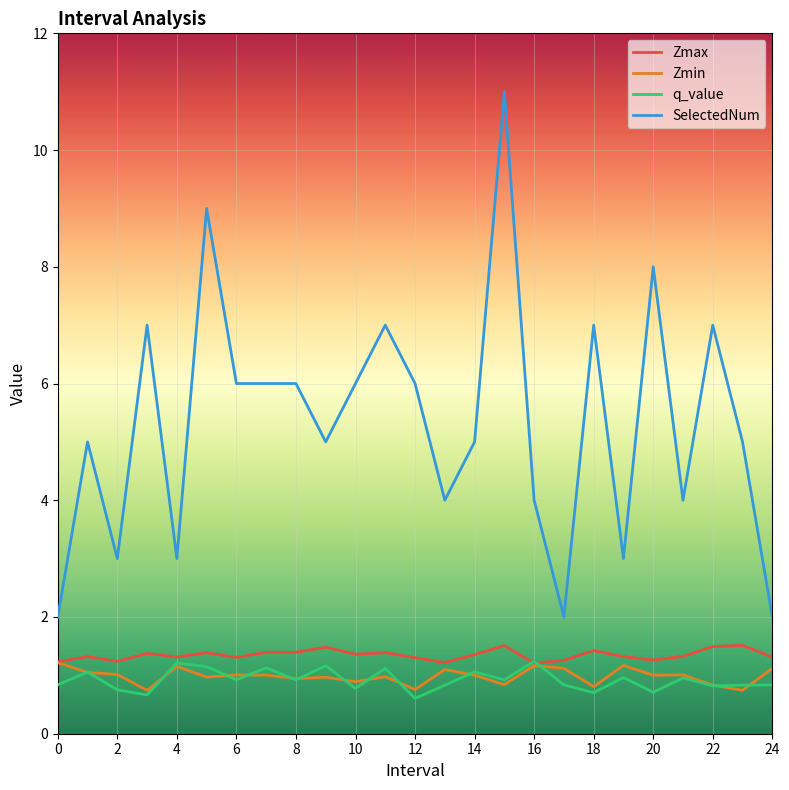

Which series has the largest range (max minus min)?

SelectedNum